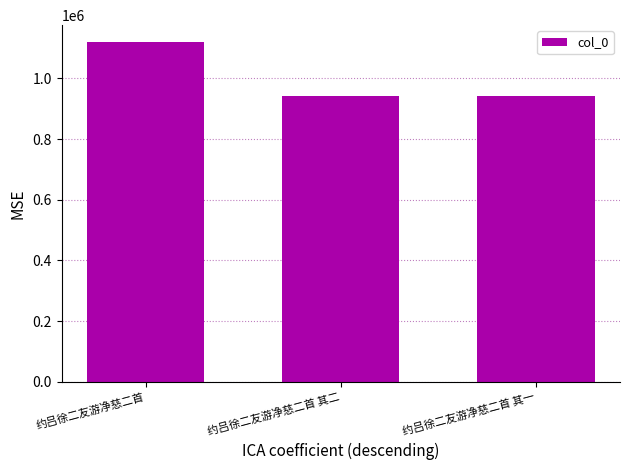

What is the approximate value at 约吕徐二友游净慈二首 其二, to the nearest 100?

943300